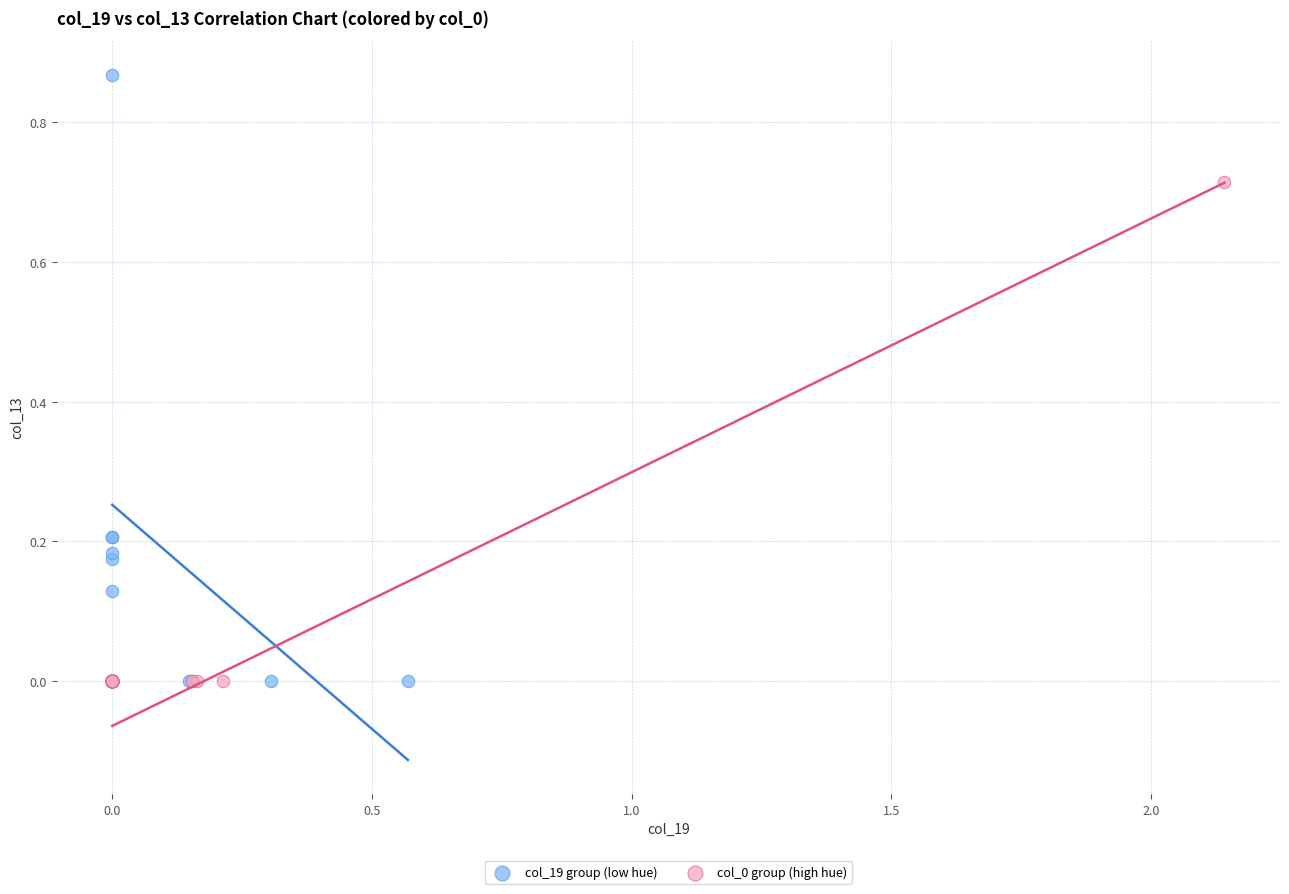

Which series contains the highest Y value?

col_19 group (low hue)